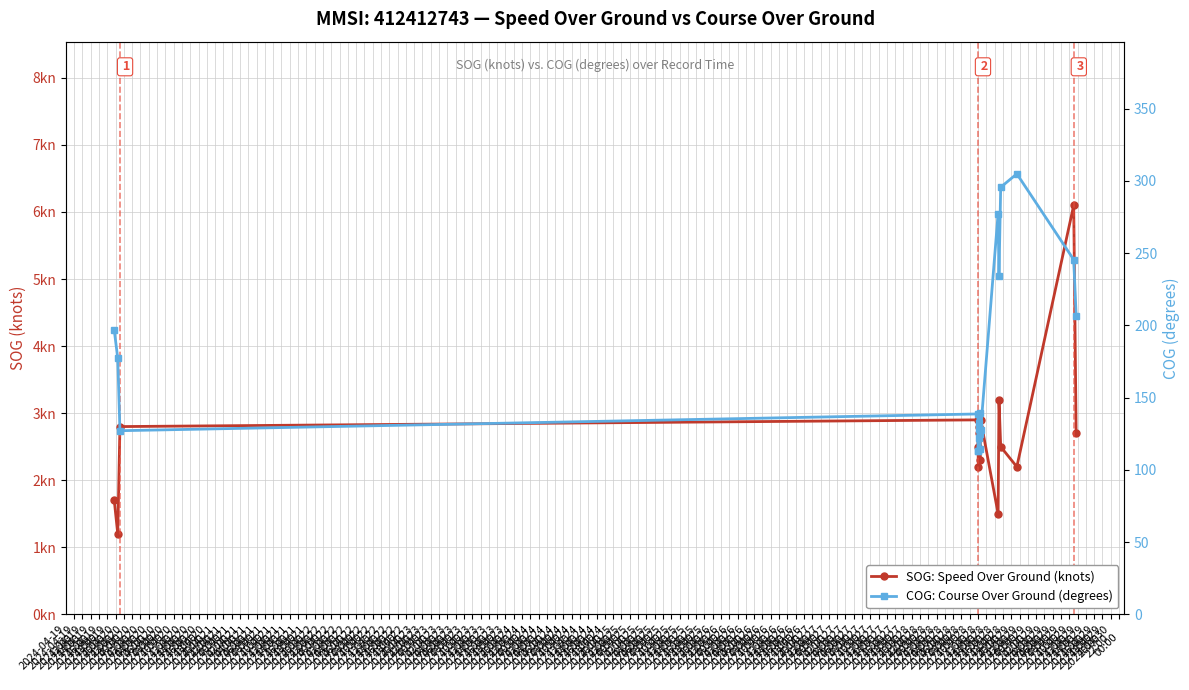

Where is the first local maximum for SOG (knots) — MMSI 412412743?

2024-04-19
18:00